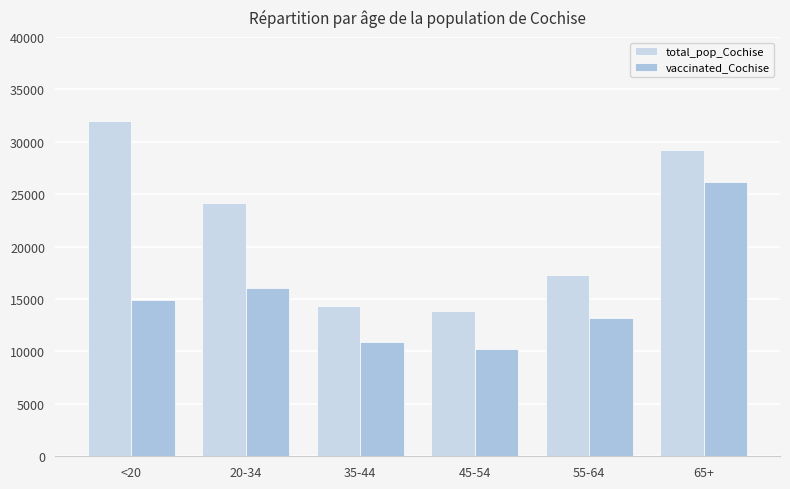

What is the spread (max minus min) of values at 35-44?

3391